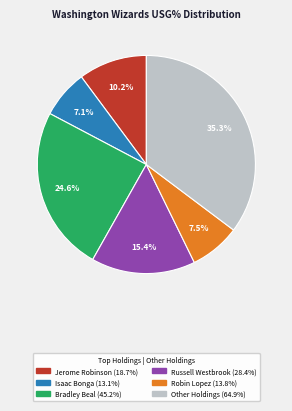

Does any single category account for the majority?

No